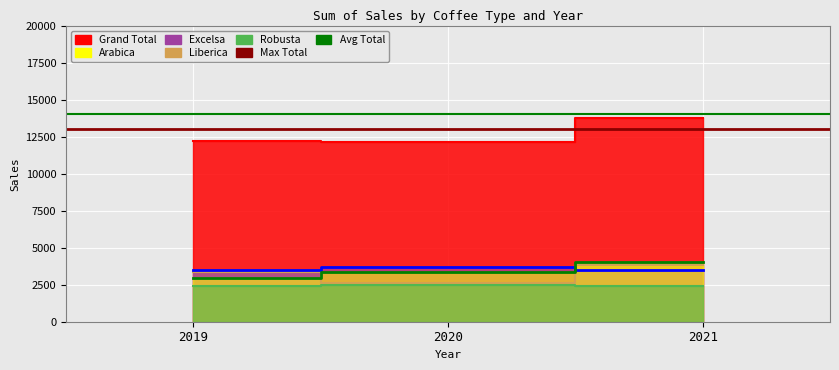

At which category is the sum across all series the highest?

2021